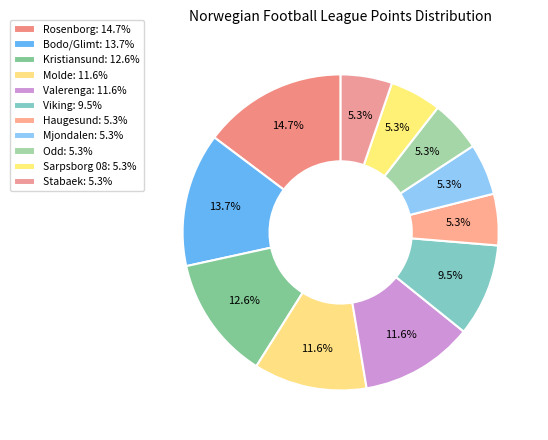

What is the largest slice in the pie chart?

Rosenborg